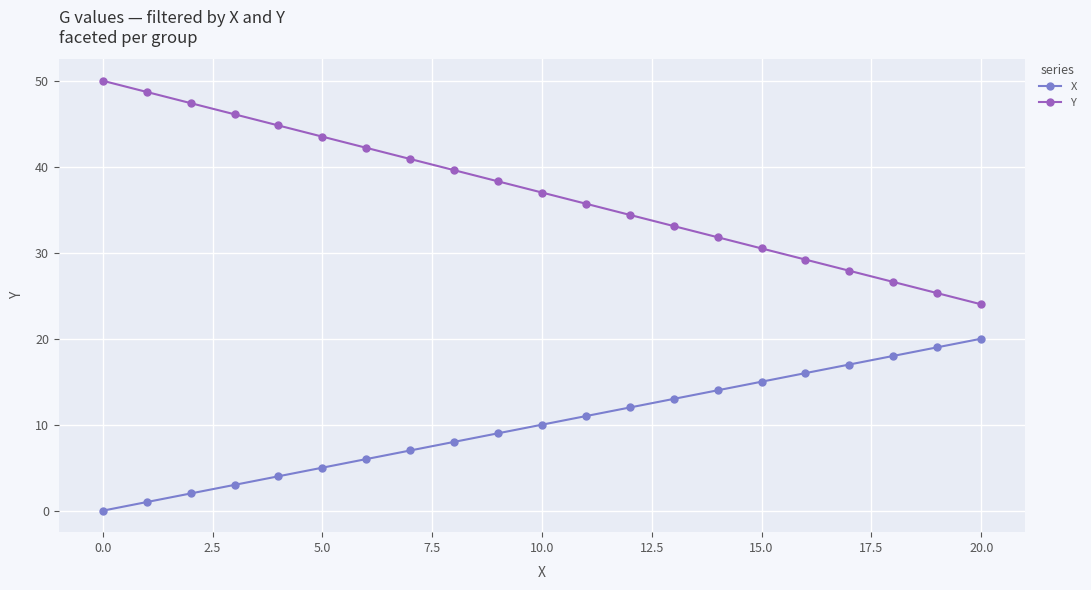

Rank the series by their average value, from highest to lowest.

Y, X